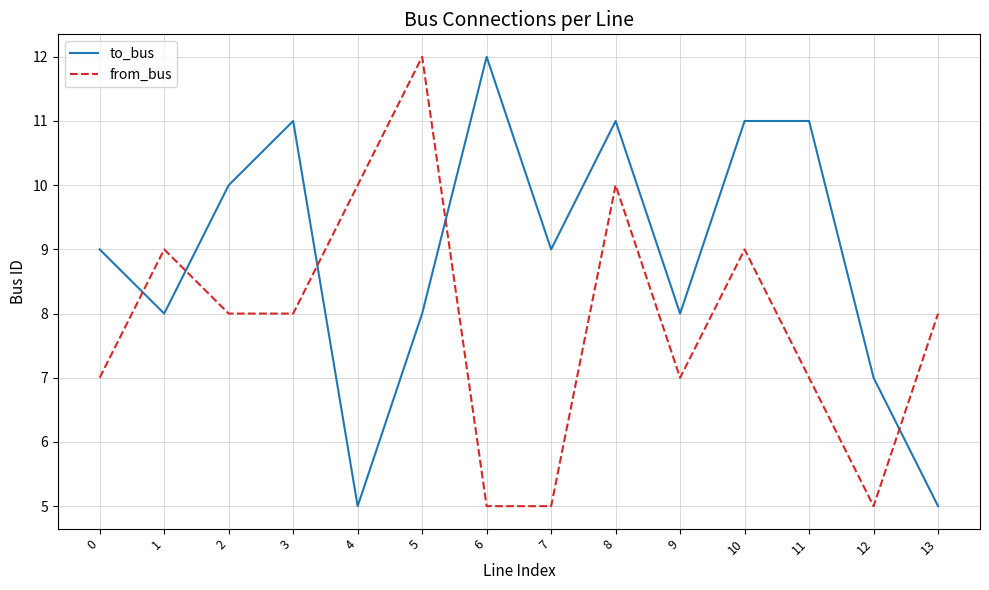

At 10, list the series in order from largest to smallest.

to_bus, from_bus